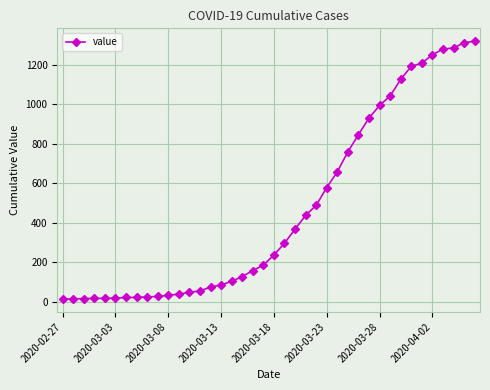

What is the difference between the second highest and minimum values?

1299